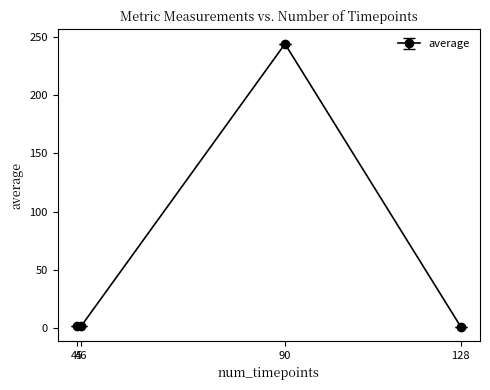

What is the maximum value shown in the chart?

243.8